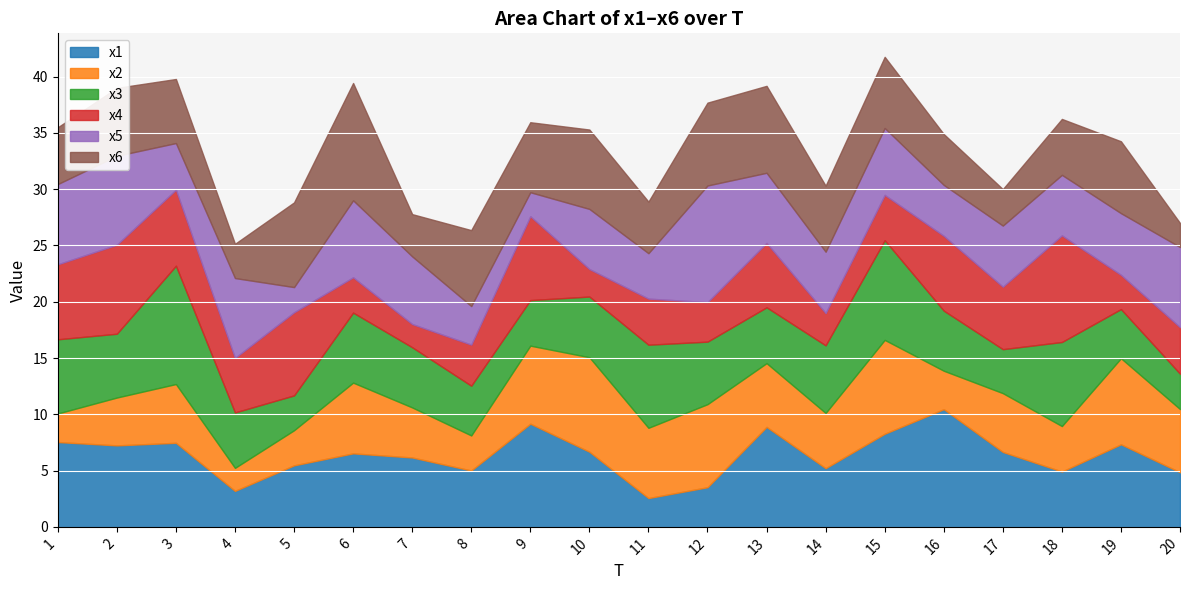

Is it true that x4 equals 4.0 at 15?

True